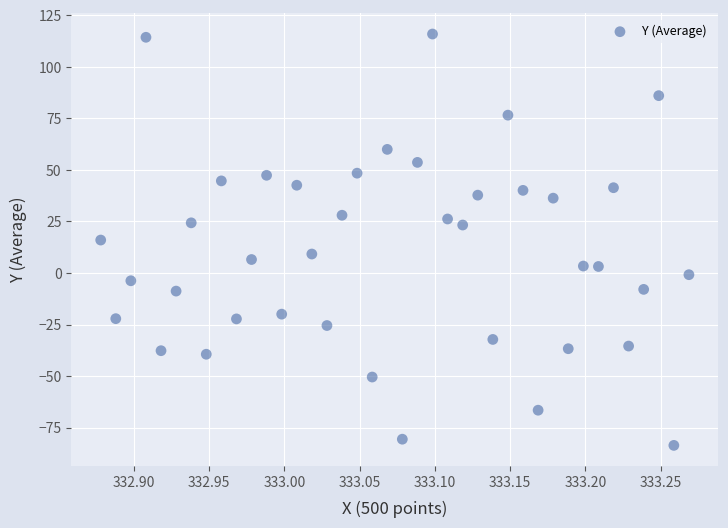

What is the range of Y values (max minus min)?

199.5